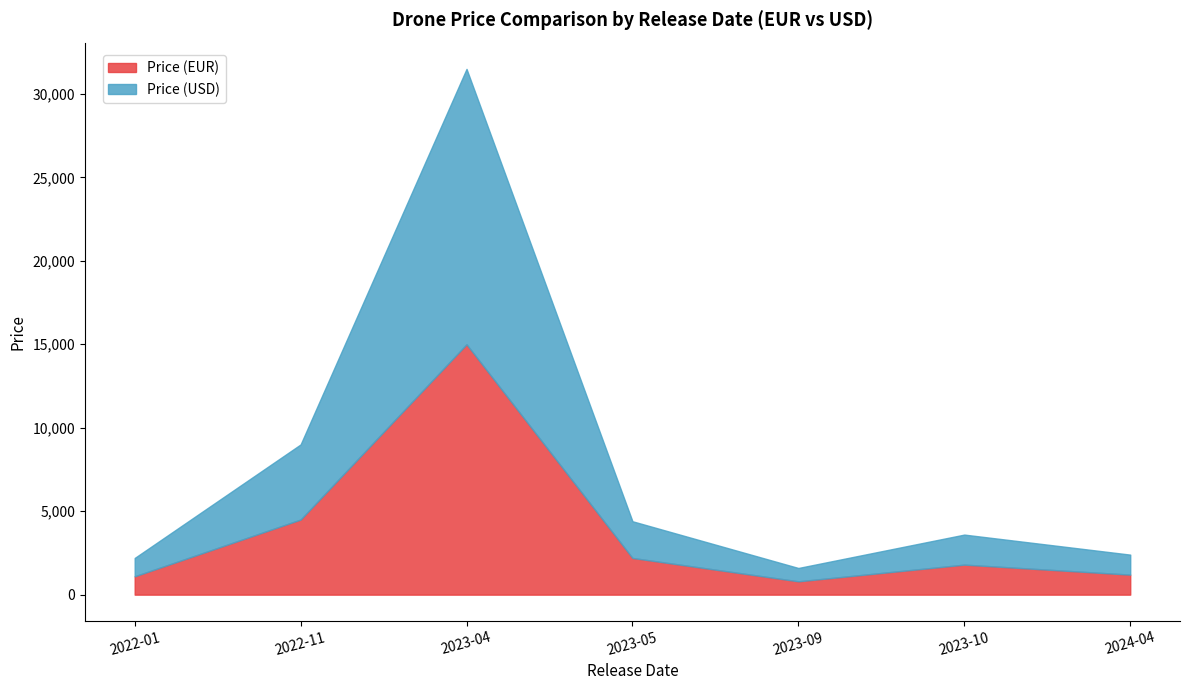

In Price (USD), how many points are higher than both neighbors (excluding endpoints)?

2